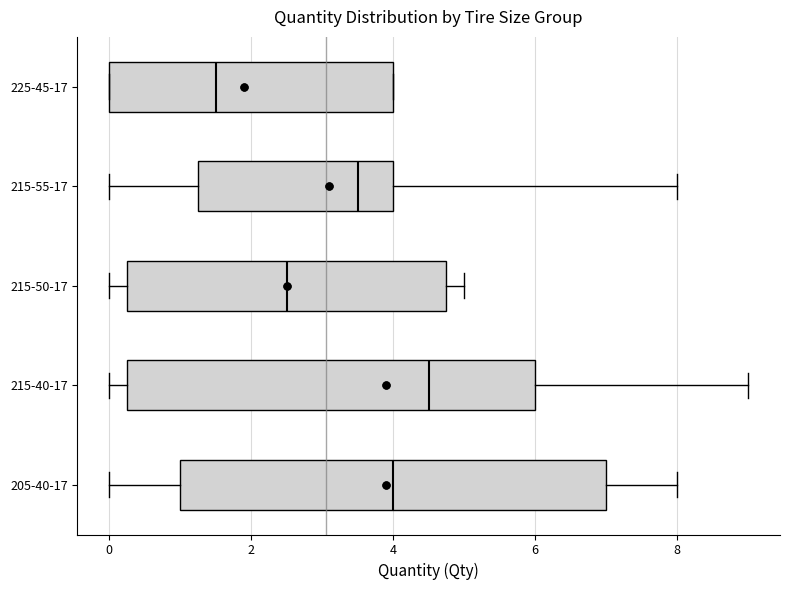

Which box's median line is the furthest to the left?

225-45-17